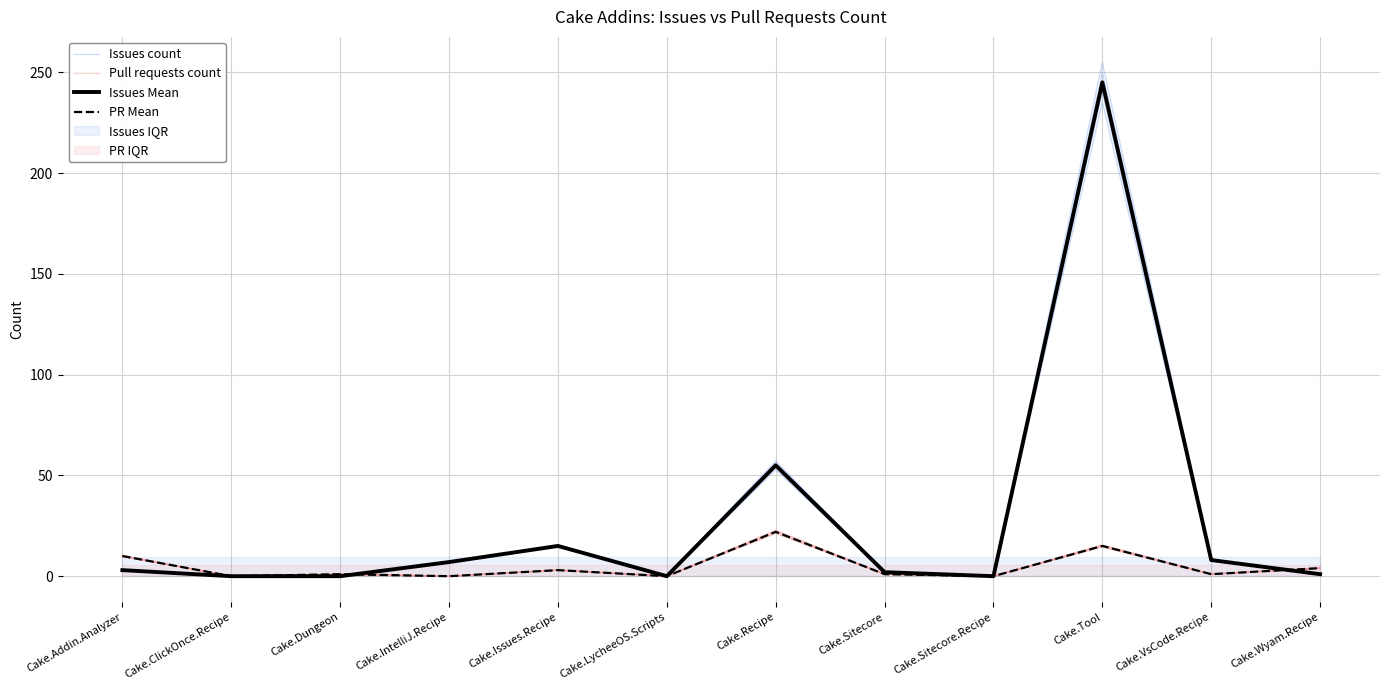

Reading right to left, what are all the values shown in this chart?

Issues count: Cake.Wyam.Recipe=1	Cake.VsCode.Recipe=8	Cake.Tool=245	Cake.Sitecore.Recipe=0	Cake.Sitecore=2	Cake.Recipe=55	Cake.LycheeOS.Scripts=0	Cake.Issues.Recipe=15	Cake.IntelliJ.Recipe=7	Cake.Dungeon=0	Cake.ClickOnce.Recipe=0	Cake.Addin.Analyzer=3
Pull requests count: Cake.Wyam.Recipe=4	Cake.VsCode.Recipe=1	Cake.Tool=15	Cake.Sitecore.Recipe=0	Cake.Sitecore=1	Cake.Recipe=22	Cake.LycheeOS.Scripts=0	Cake.Issues.Recipe=3	Cake.IntelliJ.Recipe=0	Cake.Dungeon=1	Cake.ClickOnce.Recipe=0	Cake.Addin.Analyzer=10
Issues Mean: Cake.Wyam.Recipe=1	Cake.VsCode.Recipe=8	Cake.Tool=245	Cake.Sitecore.Recipe=0	Cake.Sitecore=2	Cake.Recipe=55	Cake.LycheeOS.Scripts=0	Cake.Issues.Recipe=15	Cake.IntelliJ.Recipe=7	Cake.Dungeon=0	Cake.ClickOnce.Recipe=0	Cake.Addin.Analyzer=3
PR Mean: Cake.Wyam.Recipe=4	Cake.VsCode.Recipe=1	Cake.Tool=15	Cake.Sitecore.Recipe=0	Cake.Sitecore=1	Cake.Recipe=22	Cake.LycheeOS.Scripts=0	Cake.Issues.Recipe=3	Cake.IntelliJ.Recipe=0	Cake.Dungeon=1	Cake.ClickOnce.Recipe=0	Cake.Addin.Analyzer=10